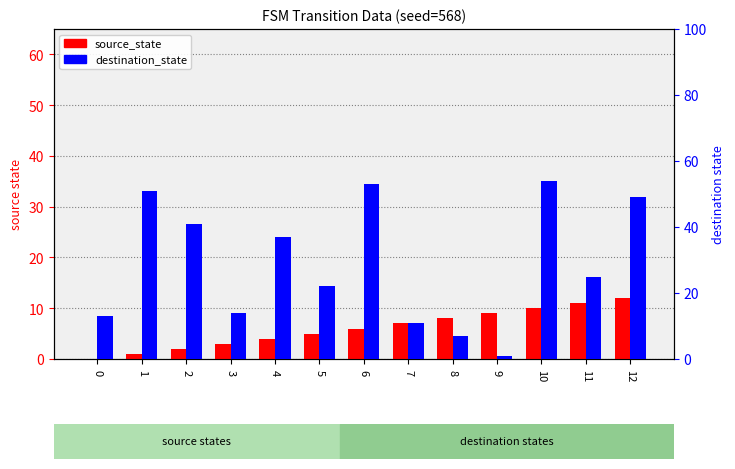

How many data points in destination_state are above 25?

6